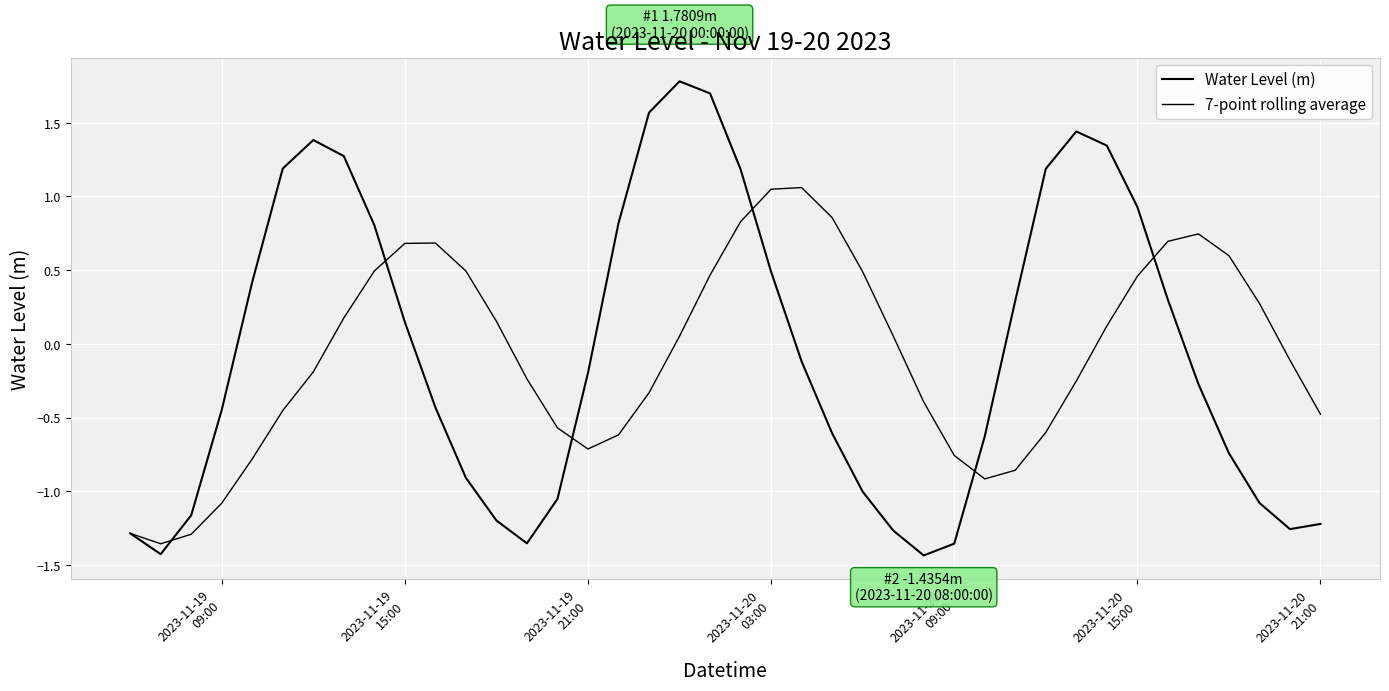

True or false: Water Level (m) has more than 1 interior local peaks.

True